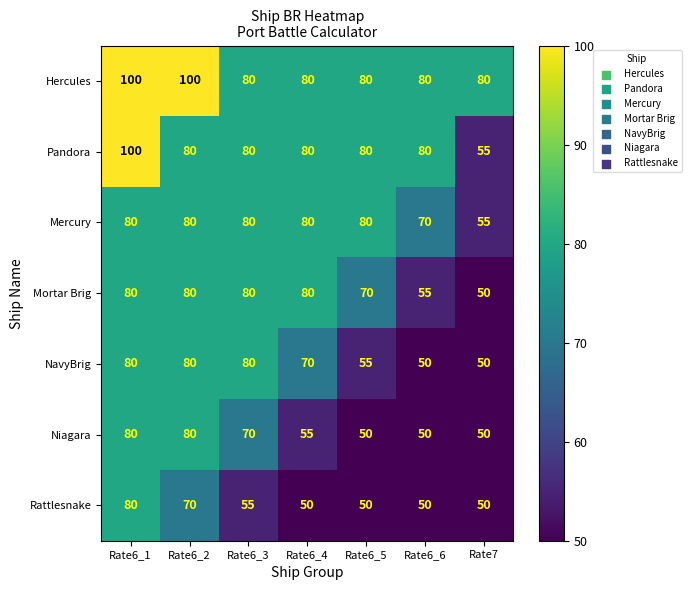

List the series in order of their overall mean, lowest first.

Rattlesnake, Niagara, NavyBrig, Mortar Brig, Mercury, Pandora, Hercules